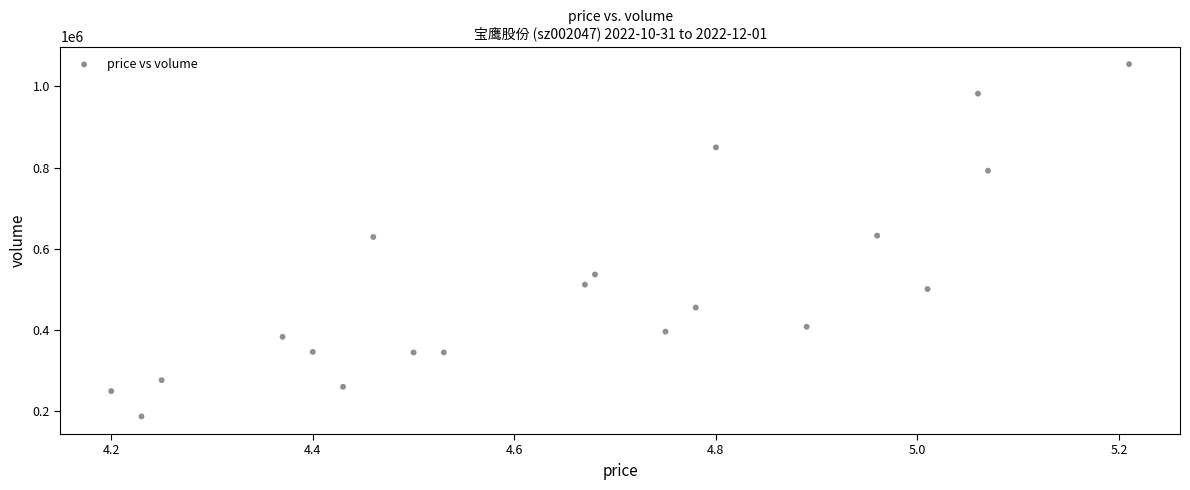

What is the range of Y values (max minus min)?

866816